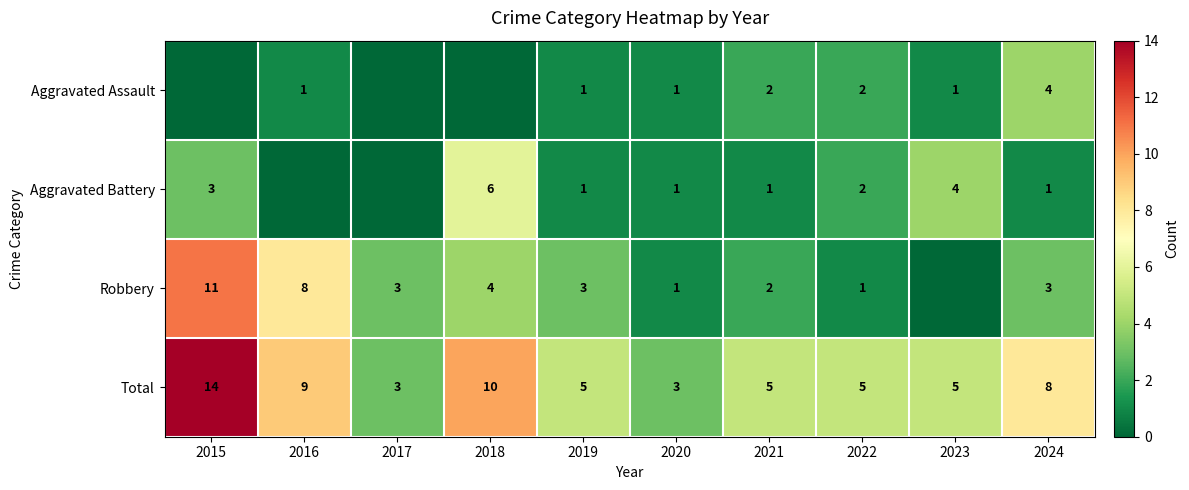

What is the minimum value for Total?

3